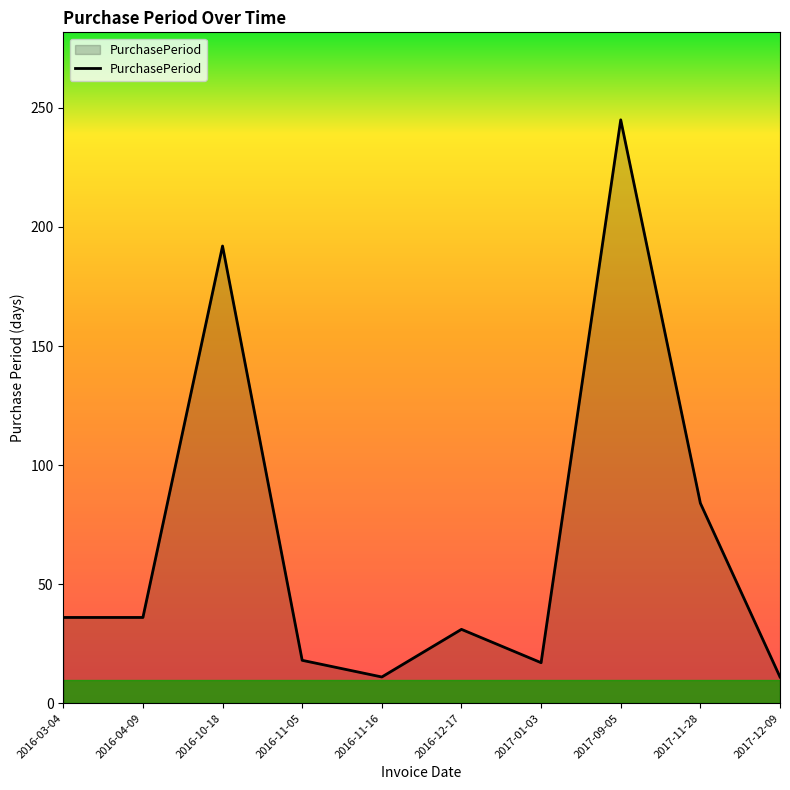

How many lines are shown in the chart?

1